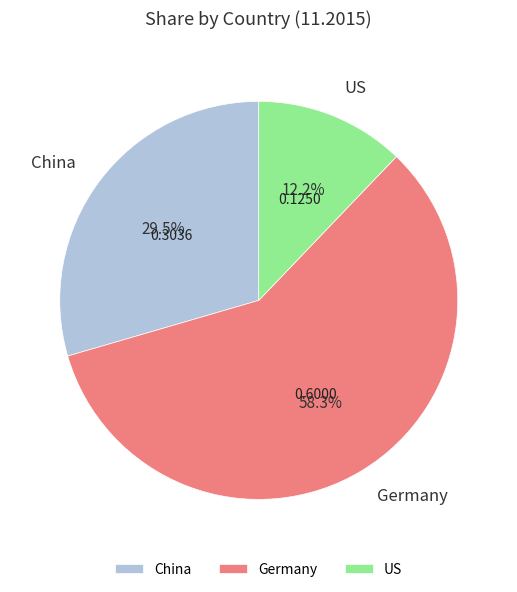

To the nearest percent, what portion does Germany represent?

58%